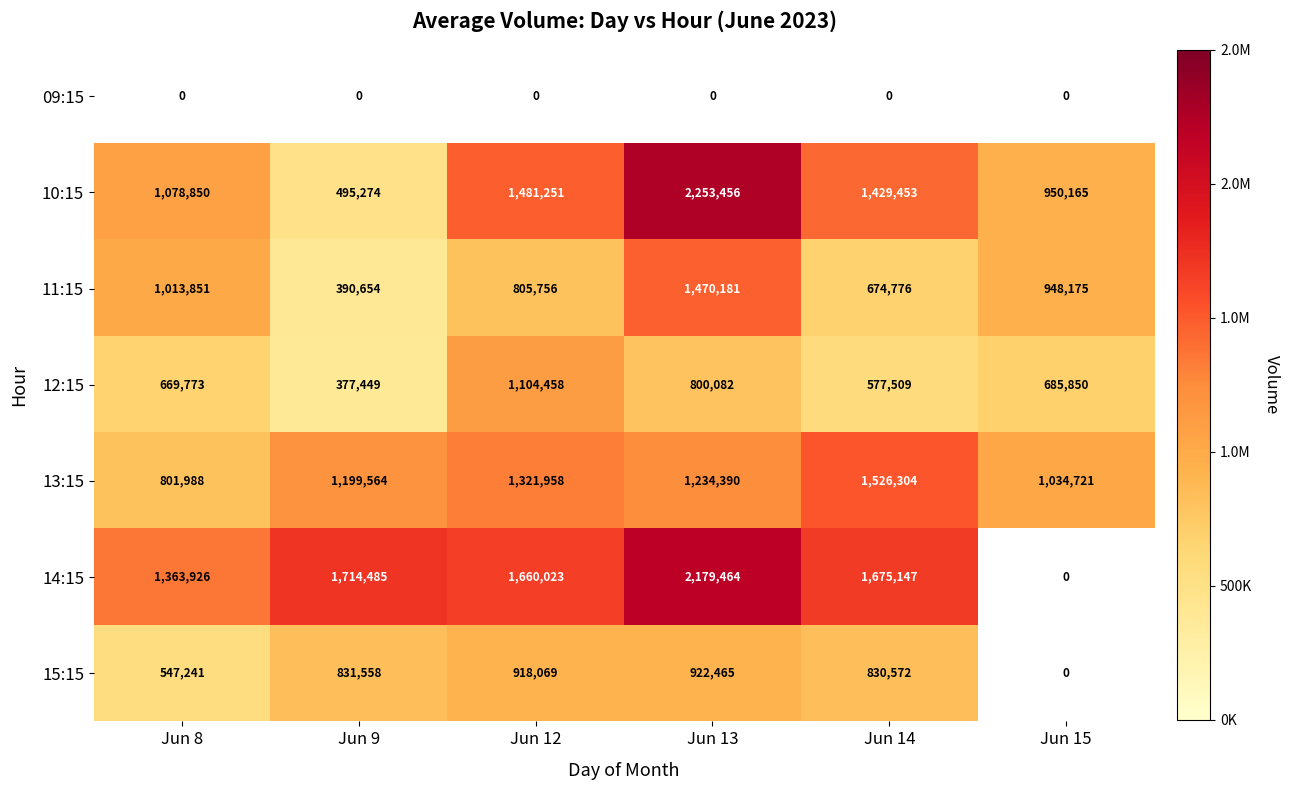

How many data points in 13:15 are less than 1234390?

3